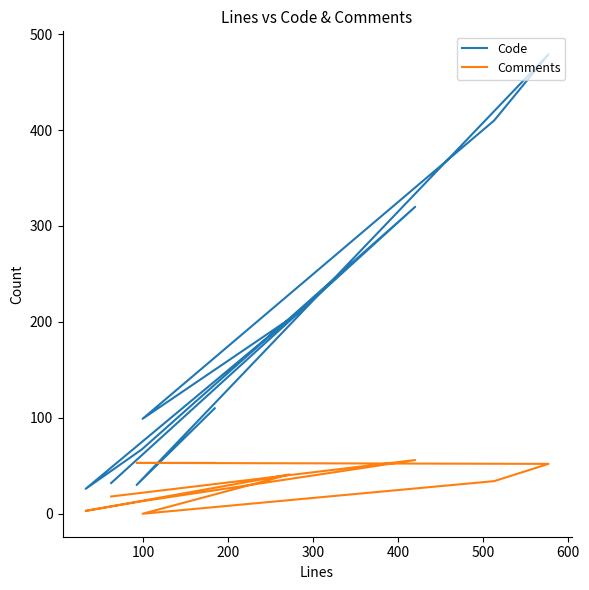

What is the sum of all Code values?

1776